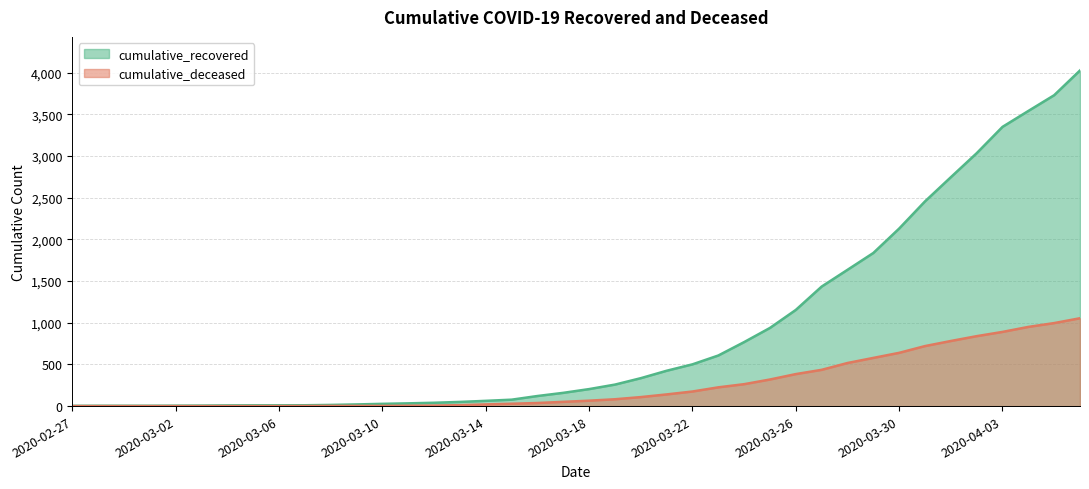

Which category has the highest value across all series?

2020-04-06